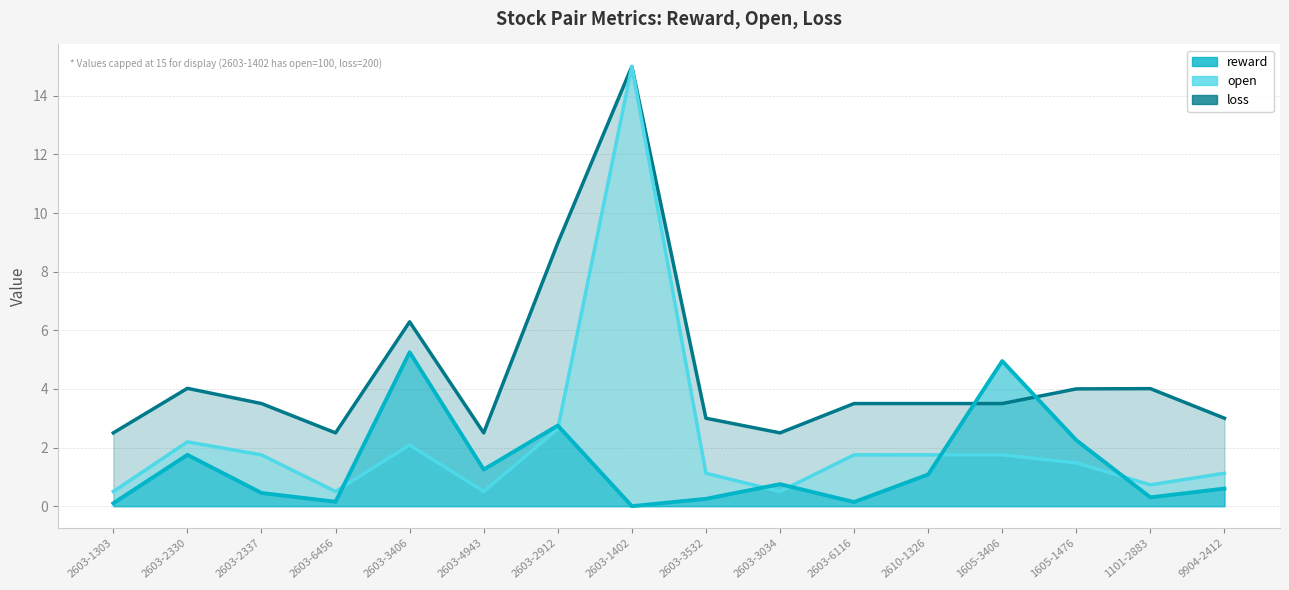

True or false: reward and open cross at least once.

True